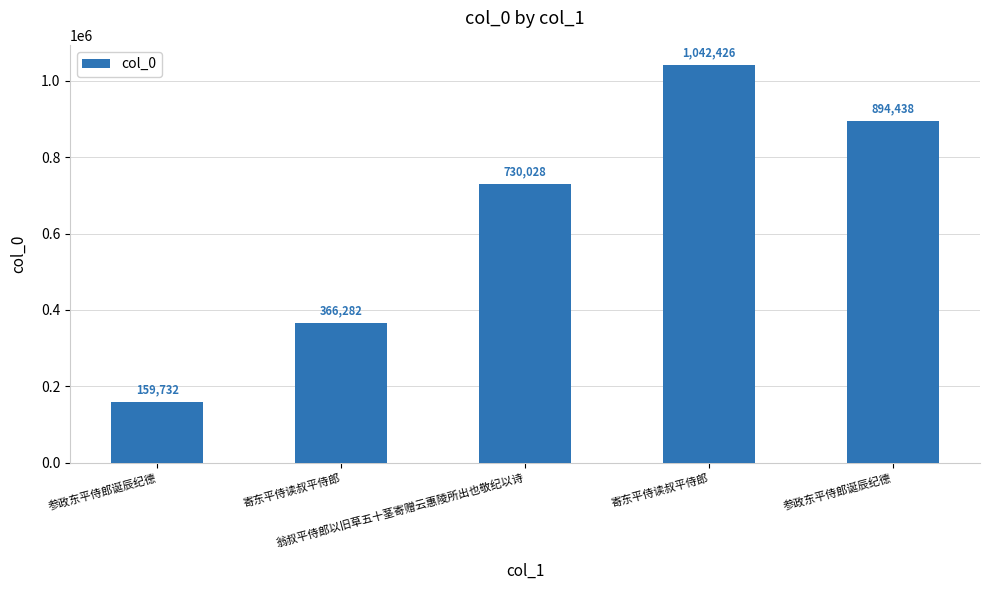

At which label is the value closest to 601079?

翁叔平侍郎以旧草五十茎寄赠云惠陵所出也敬纪以诗